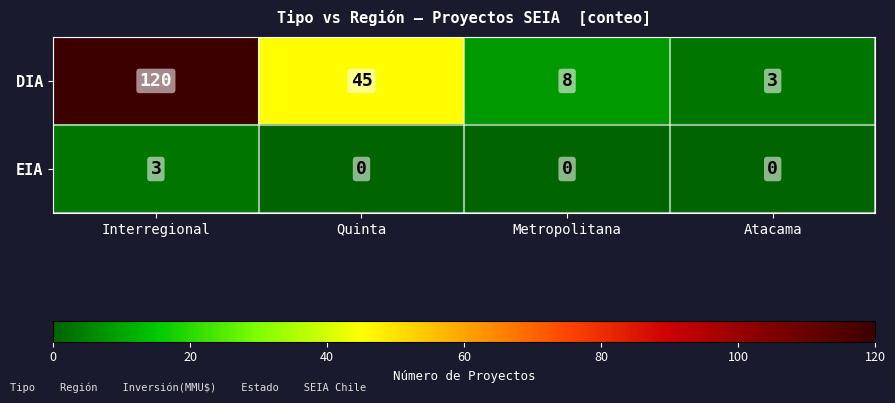

How many series are shown in this chart?

2